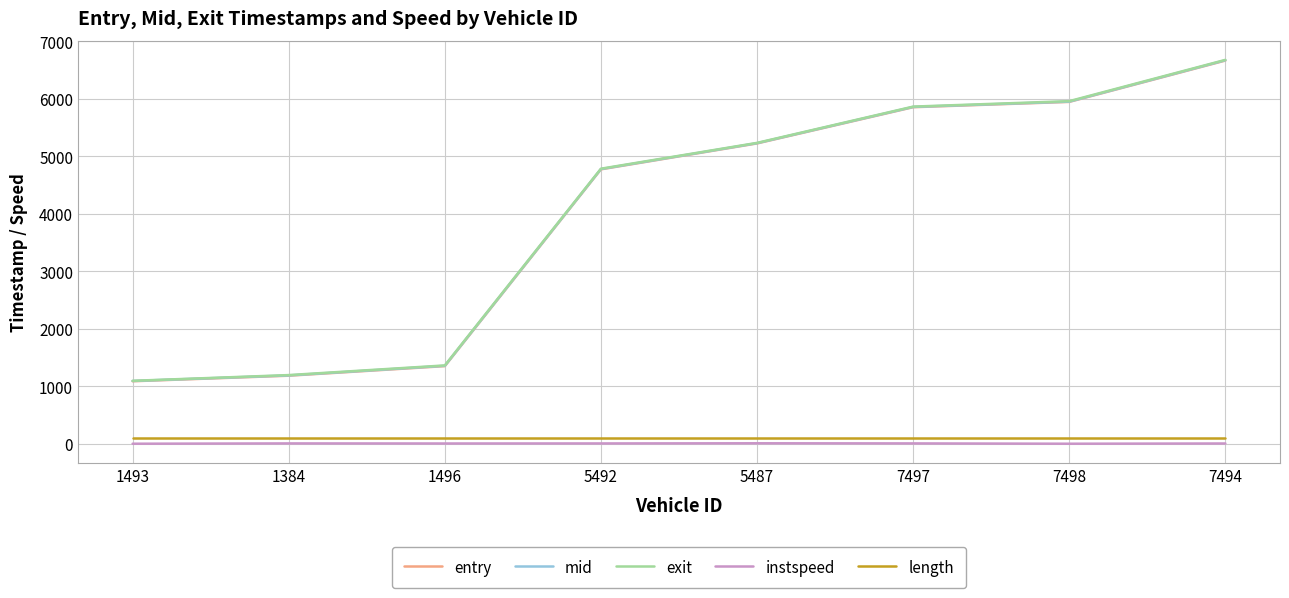

At how many categories does at least one series exceed 6022?

1